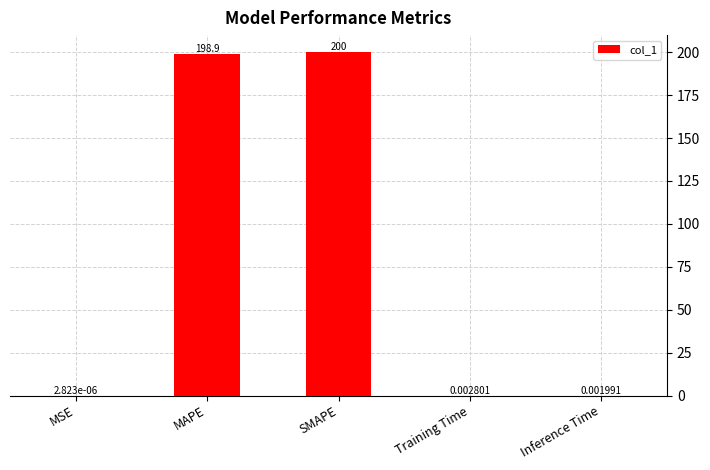

What is the sum of all values?

399.0